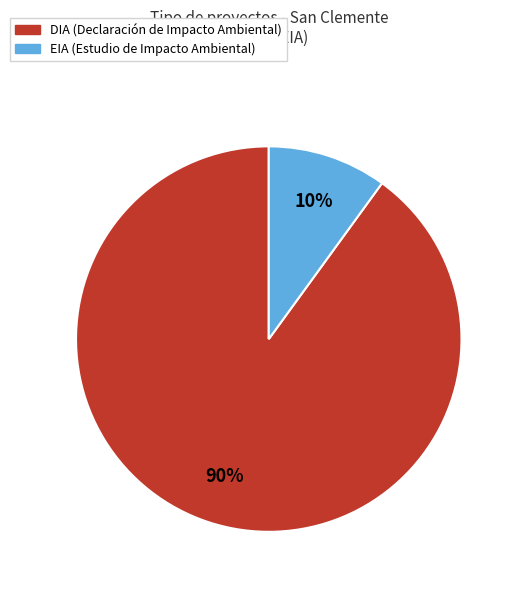

Which category has the biggest portion of the pie?

DIA